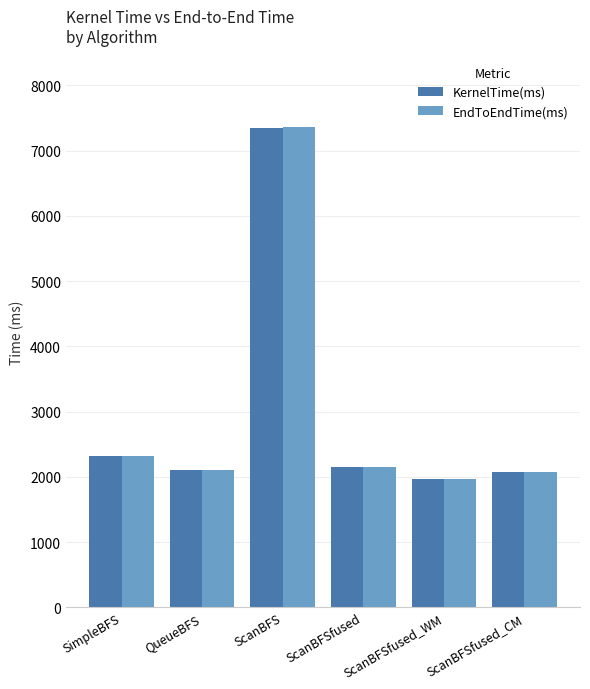

The KernelTime(ms) series shows 7352.3 at ScanBFS. True or false?

True